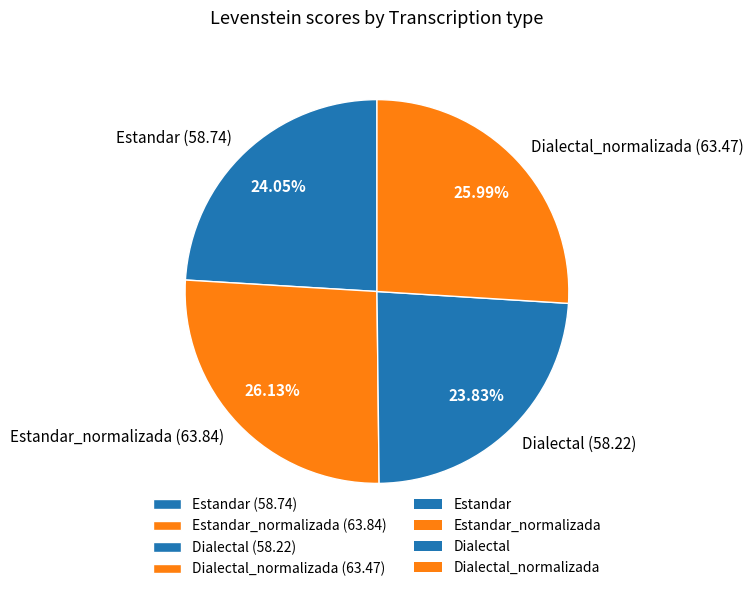

To the nearest percent, what is the average slice percentage?

25%